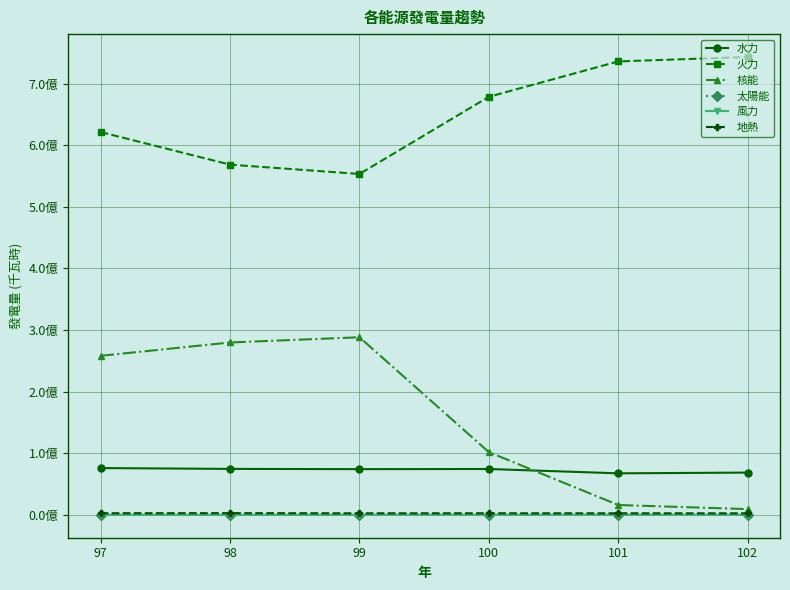

Which category has the lowest value across all series?

98